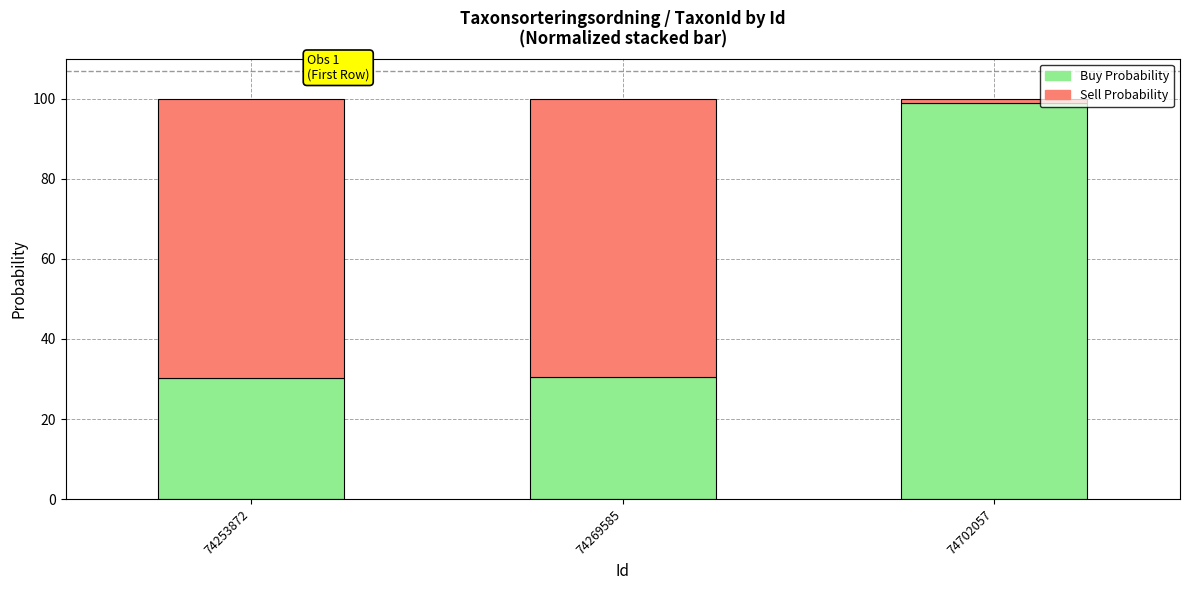

Count the number of data series in this chart.

2